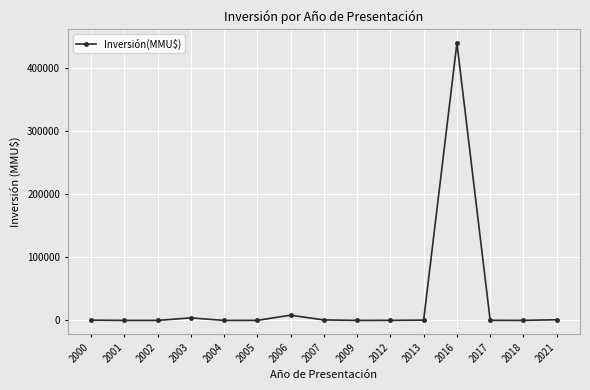

Does the chart display data point markers on the line(s)?

Yes